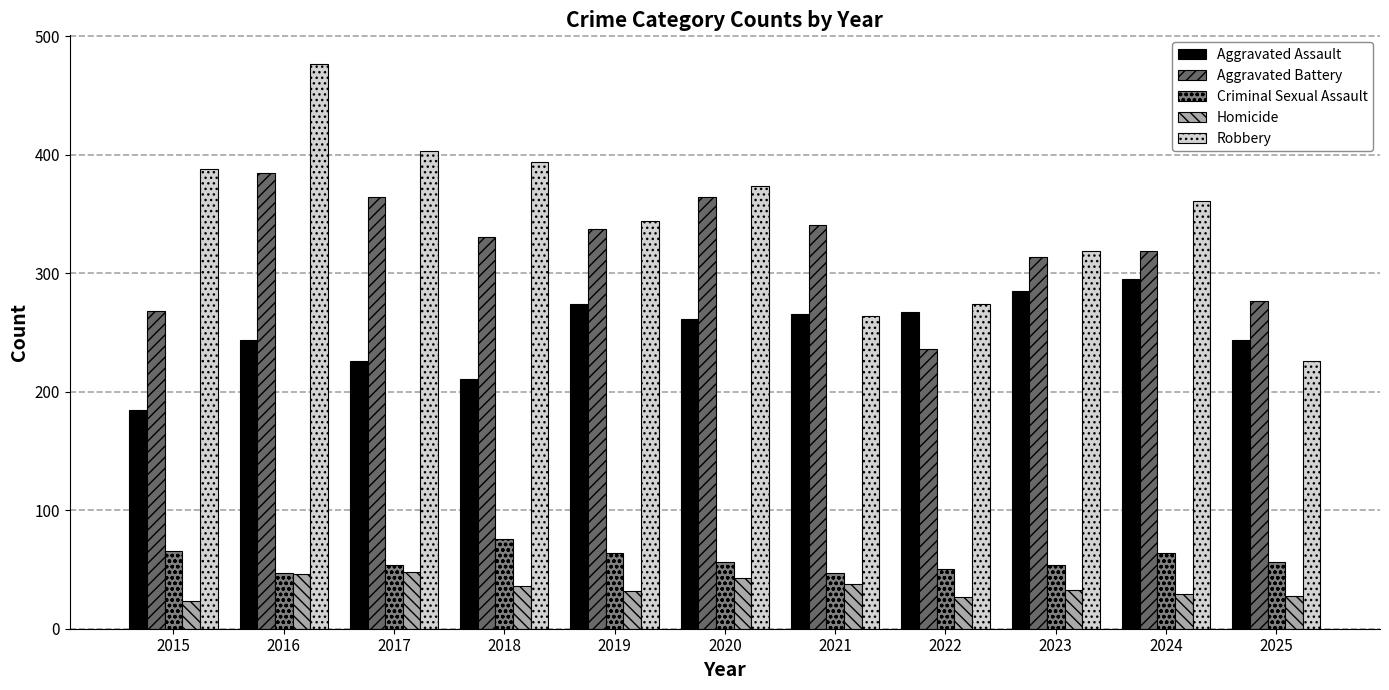

What is the sum of the Robbery values at 2018 and 2024?

755